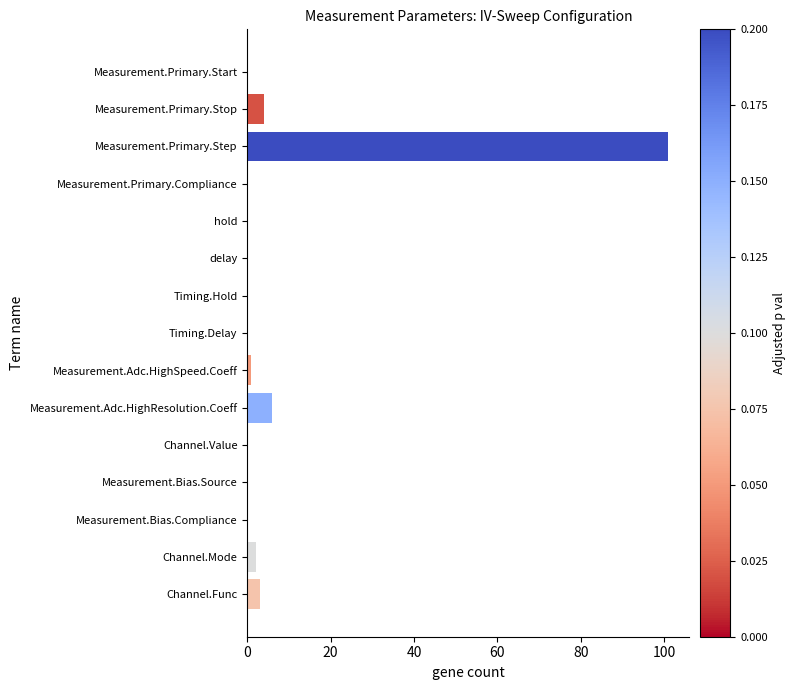

What is the change in value from Measurement.Primary.Step to Measurement.Adc.HighResolution.Coeff?

-95.0